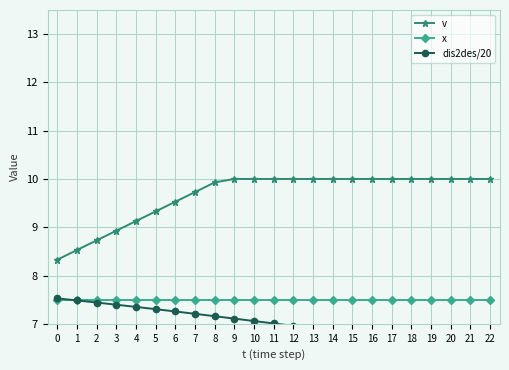

What is the value of the v point at the 12th from the left?

10.0